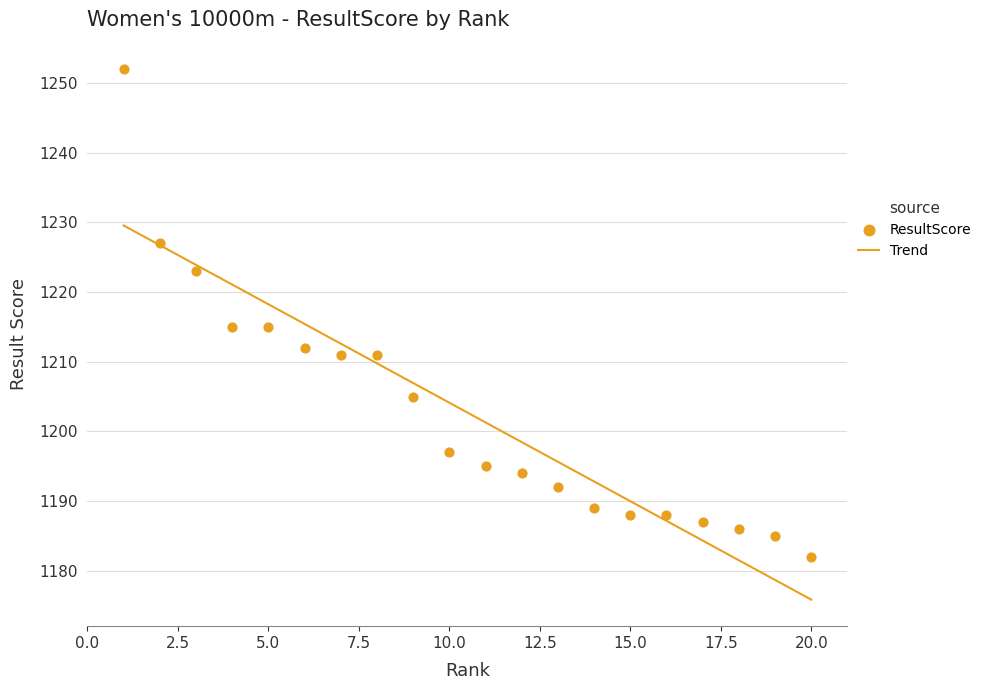

What is the maximum value for Trend?

1229.6